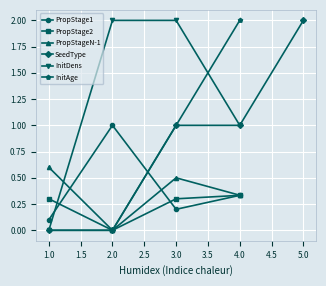

True or false: SeedType has more than 2 points higher than both neighbors.

False